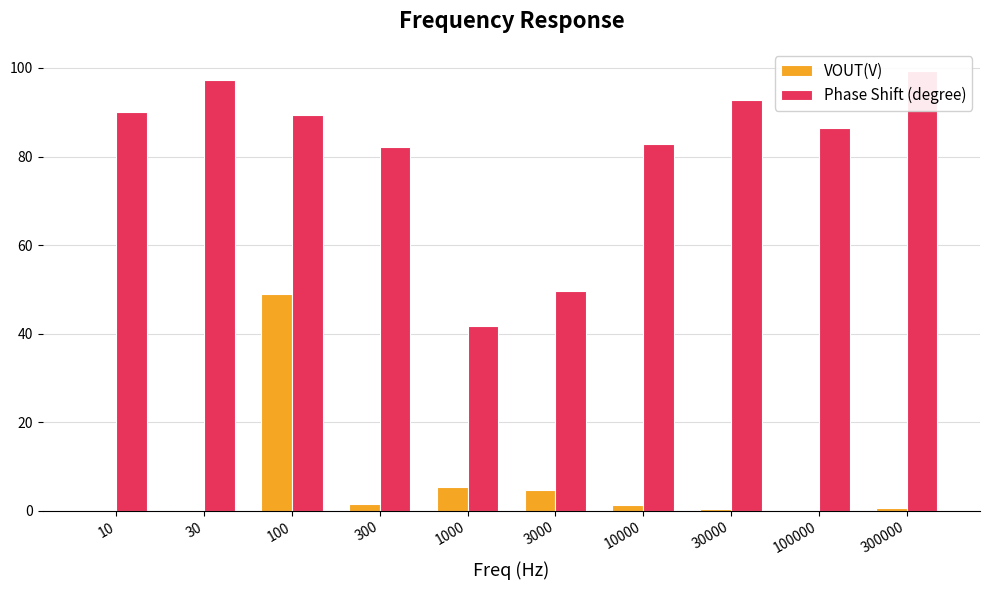

What is the value of the Phase Shift (degree) bar at the 3rd from the left?

89.3